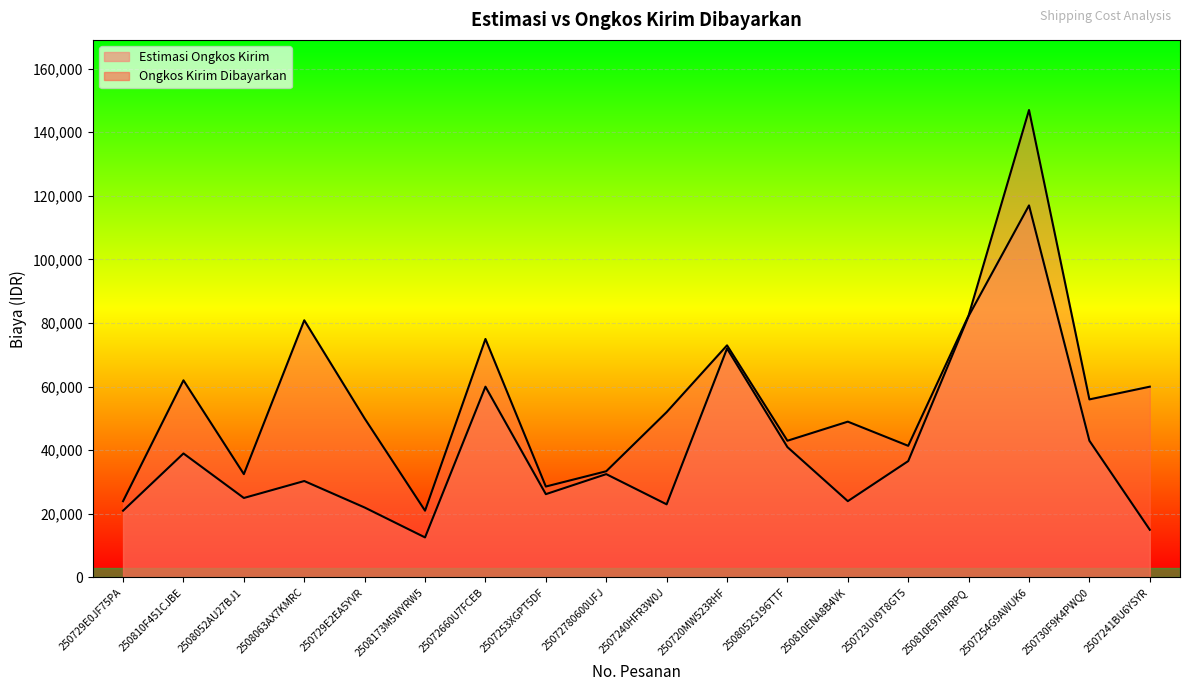

The value of Estimasi Ongkos Kirim at 250810ENA8B4VK is 24000. True or false?

True